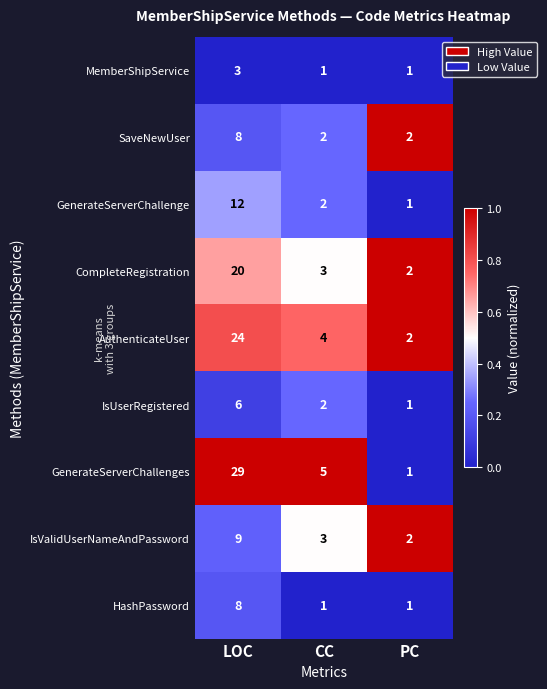

Which category has the highest value in the IsUserRegistered series?

LOC